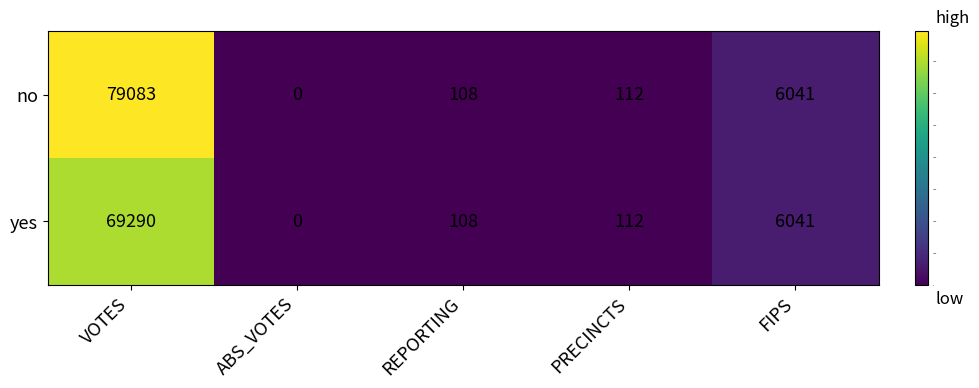

What is the total value across all series at FIPS?

12082